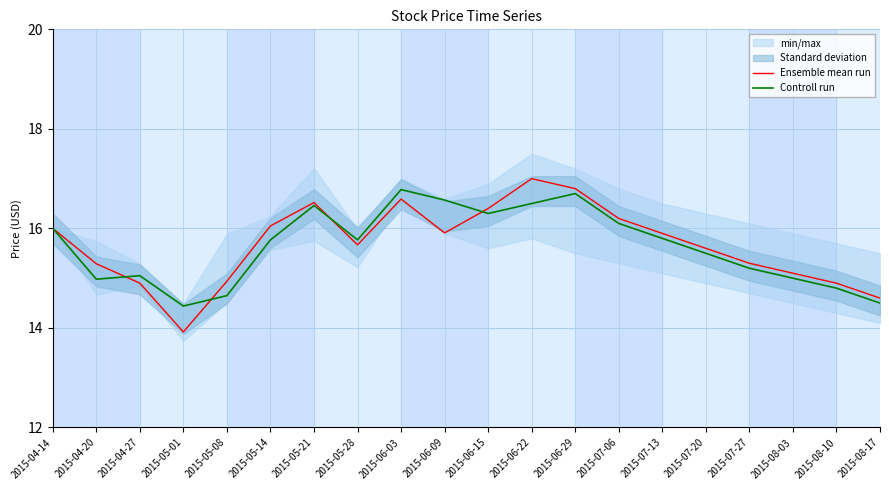

Is the value of Ensemble mean run at 2015-04-20 greater than the value of Controll run at 2015-08-03?

Yes